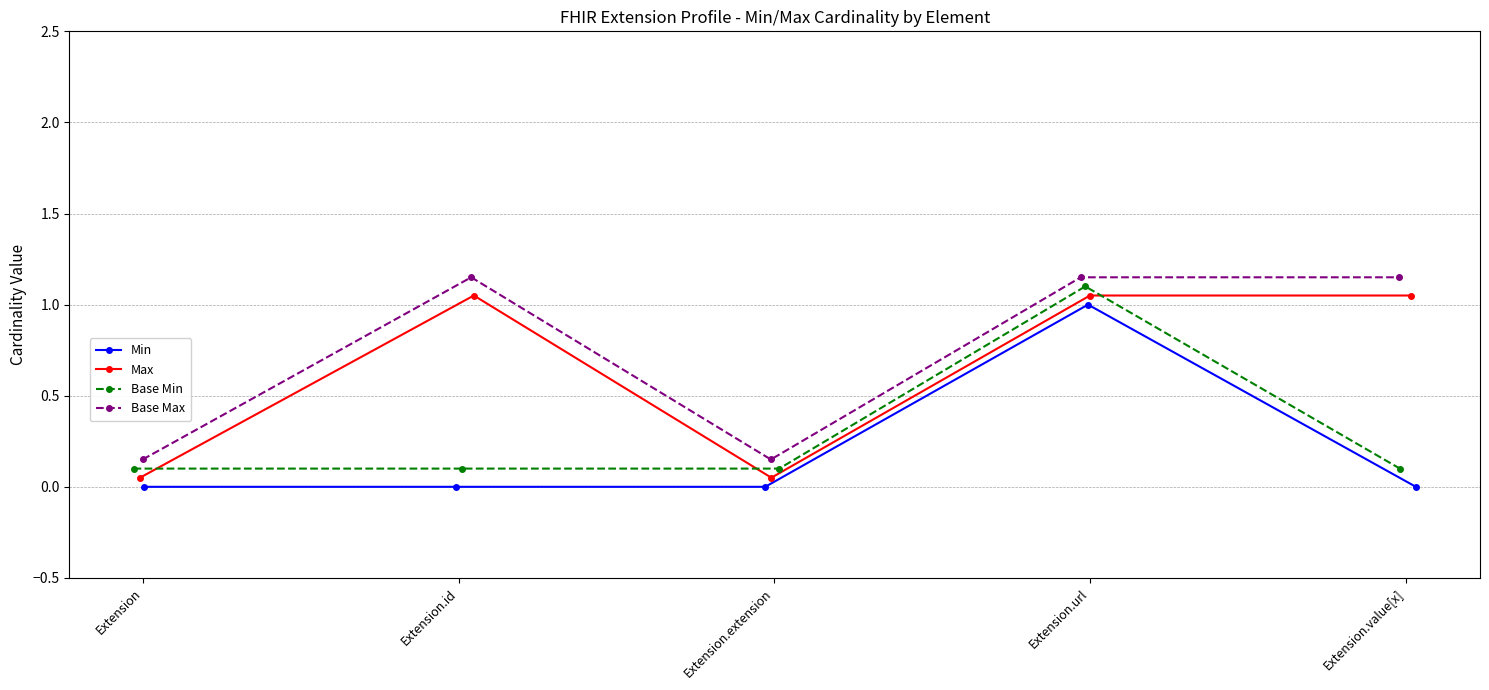

What is the lowest value of the Max series?

0.1